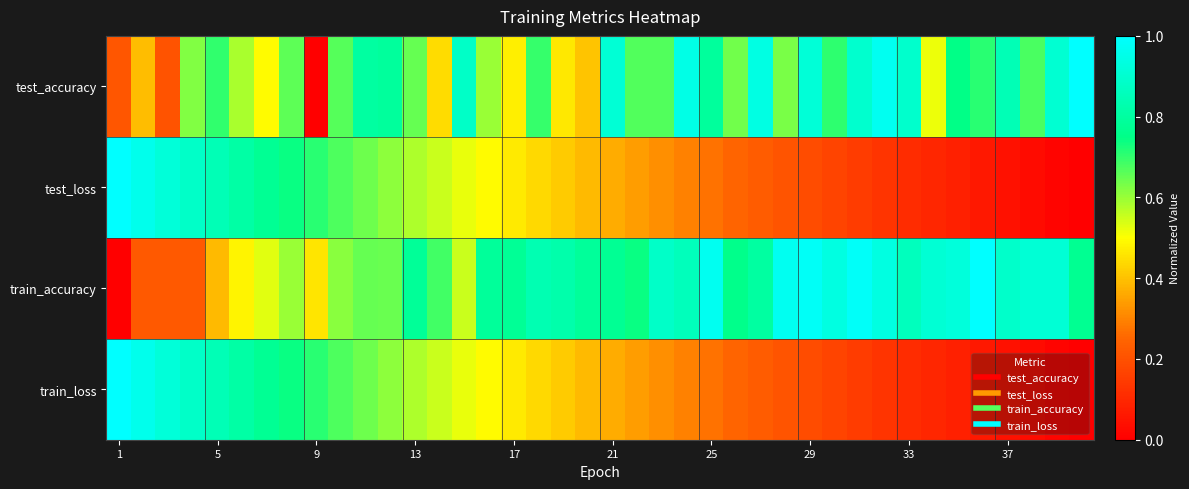

Which series has the largest range (max minus min)?

test_accuracy